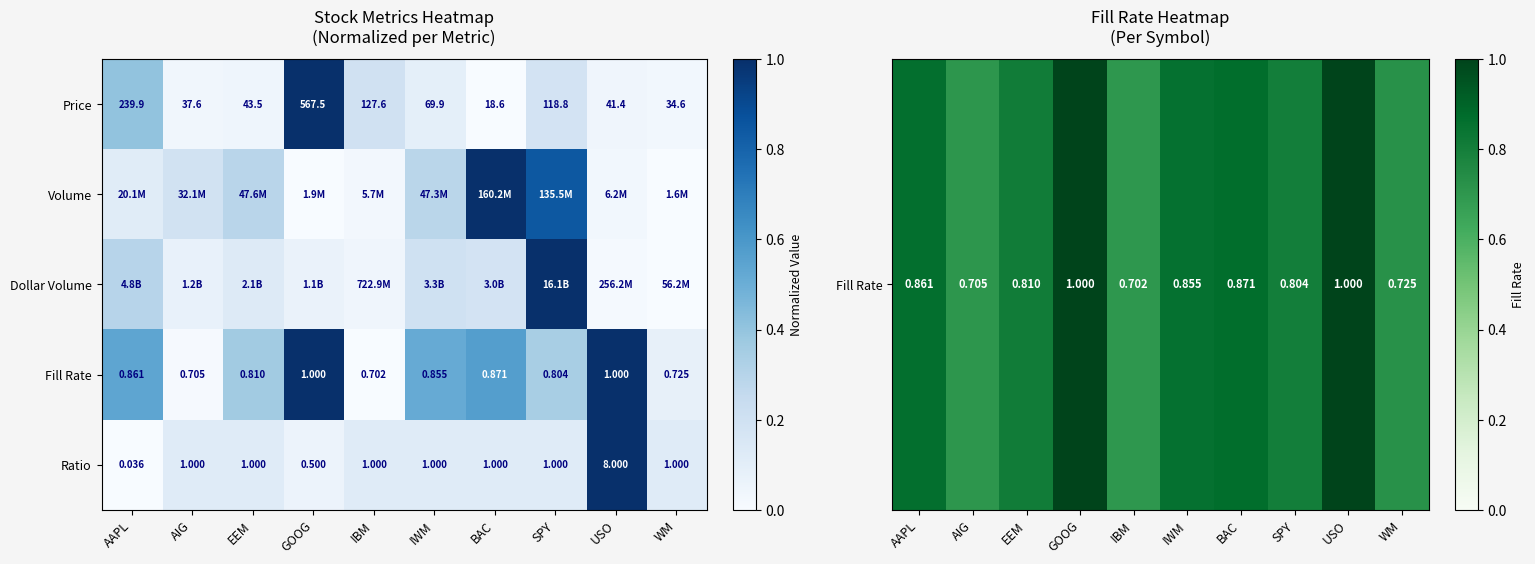

Is the value of Fill Rate at IBM greater than the value of Ratio at IWM?

No